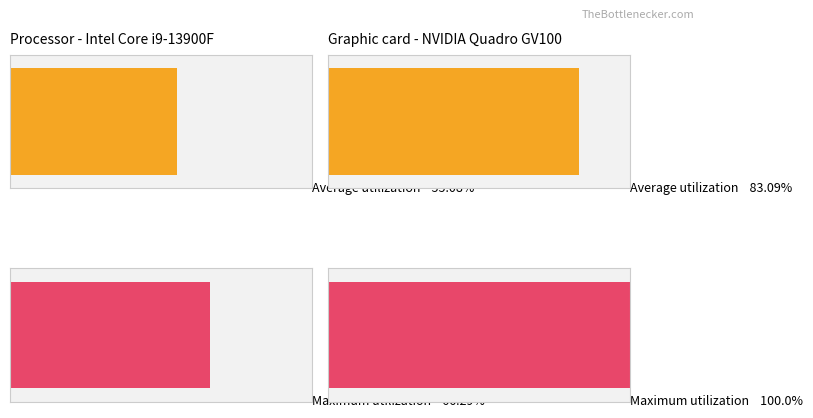

What is the sum of all Maximum utilization values?

166.3